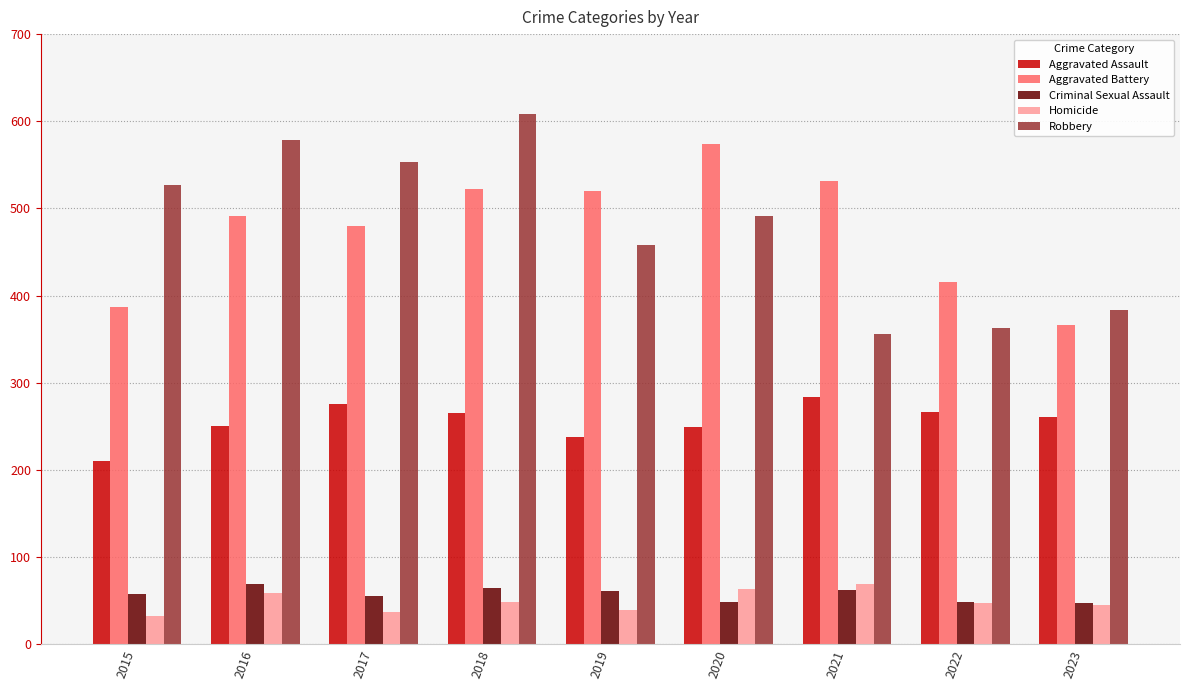

What is the difference between the Criminal Sexual Assault values at 2018 and 2016?

4